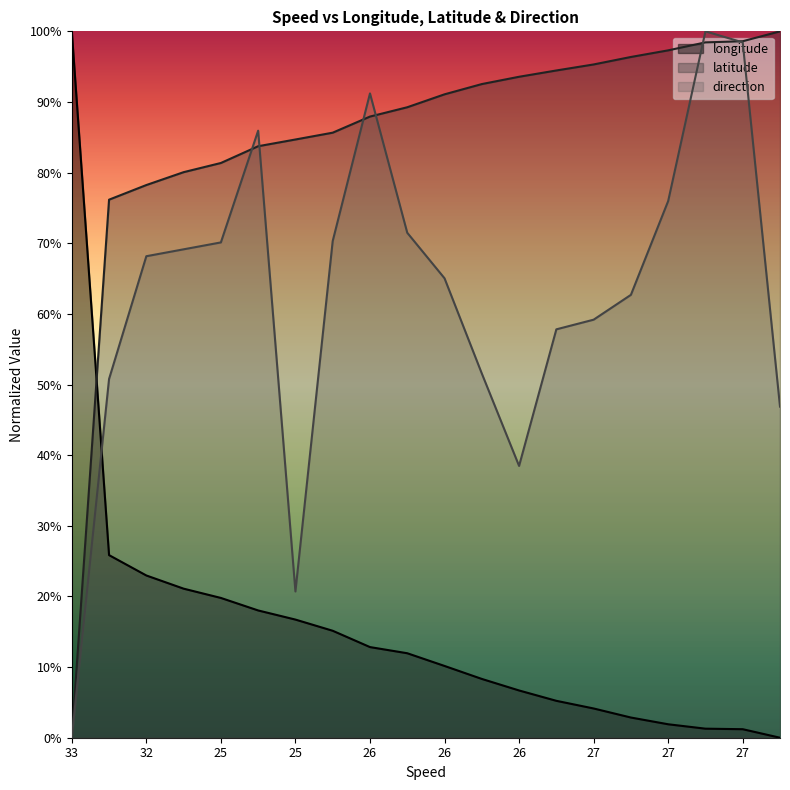

Is the value of longitude at 33 greater than the value of direction at 26?

Yes